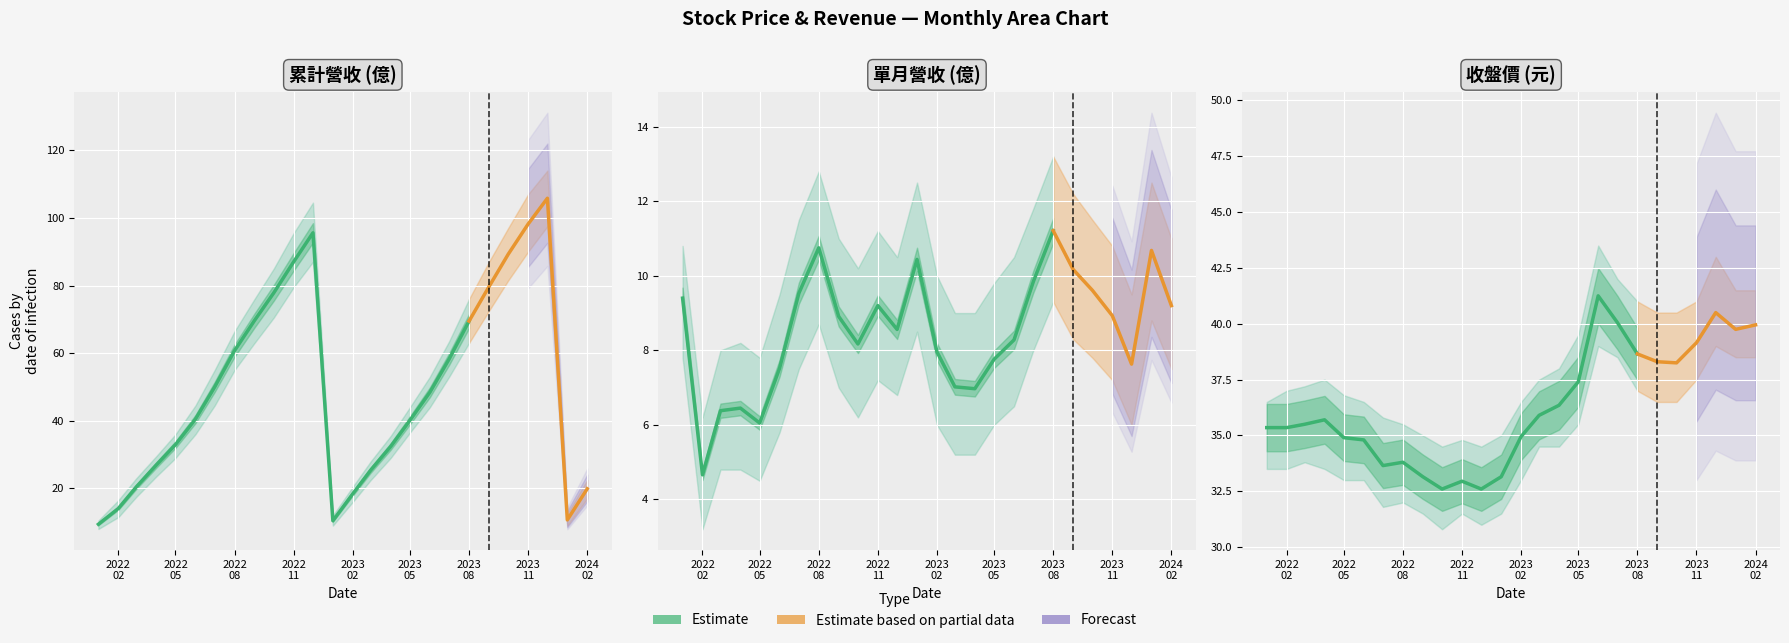

Which category has the highest value across all series?

2023-12